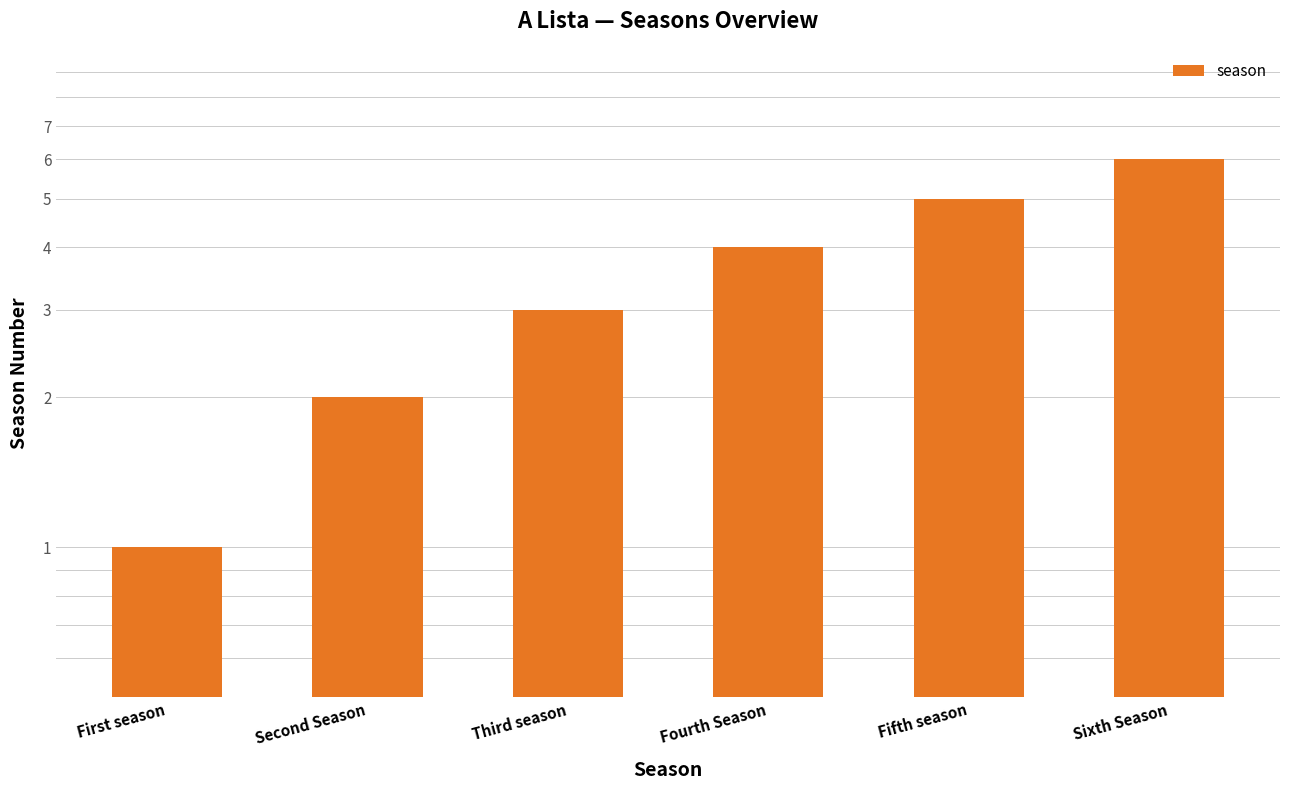

What is the label of the 4th bar from the left?

Fourth Season